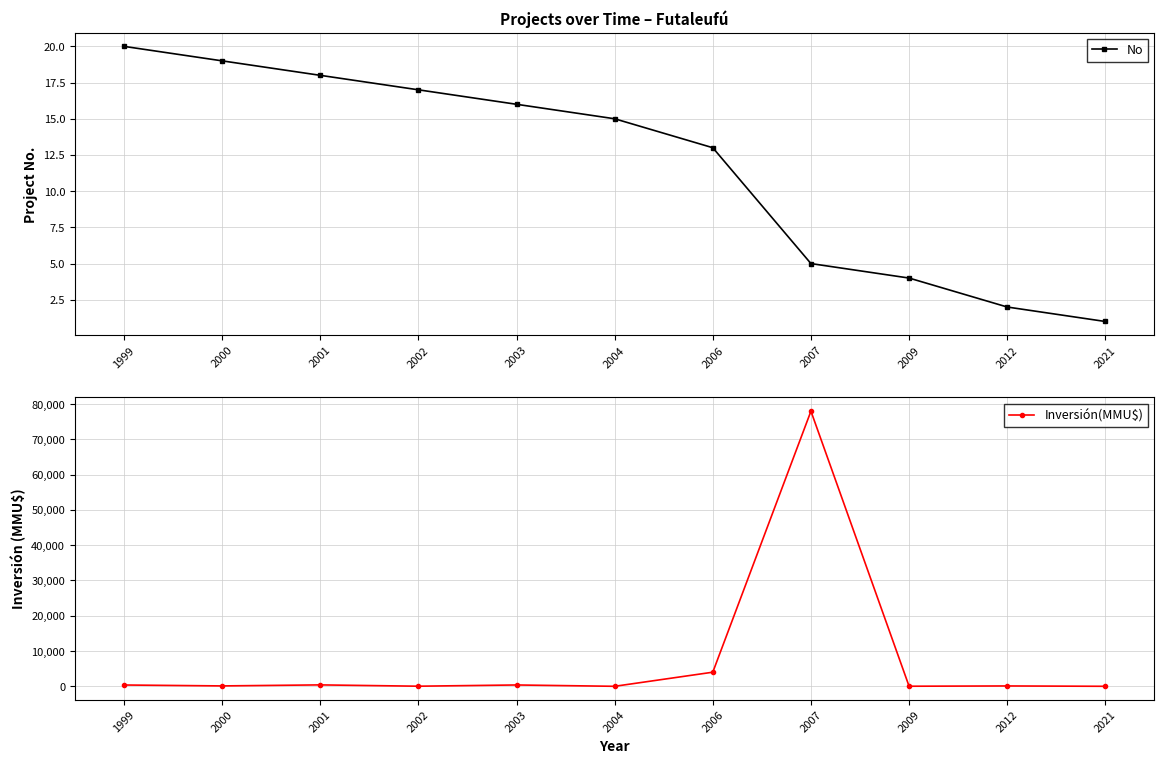

Is it true that No equals 1 at 2012?

False